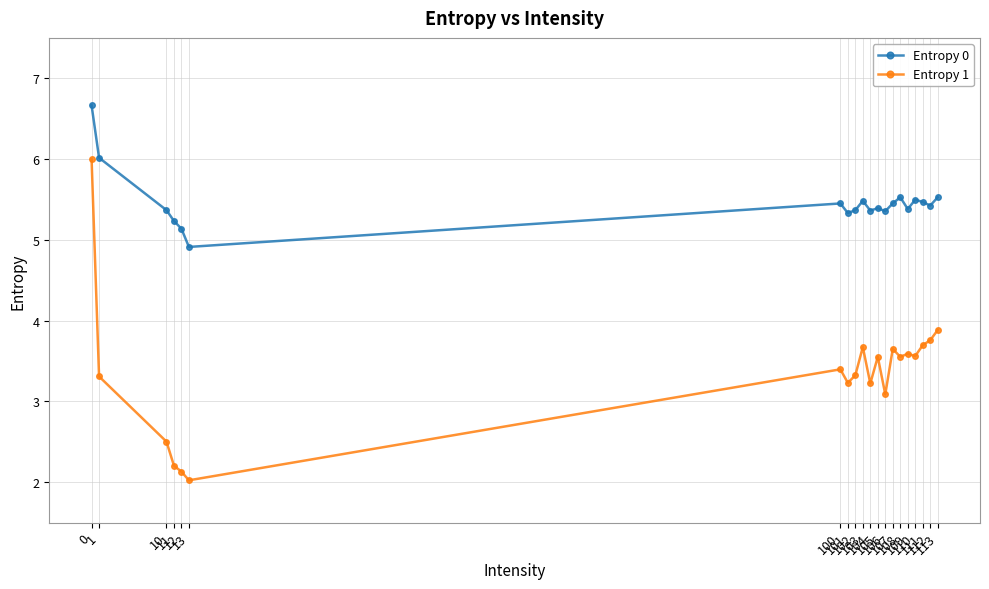

List the series in order of their overall mean, lowest first.

Entropy 1, Entropy 0